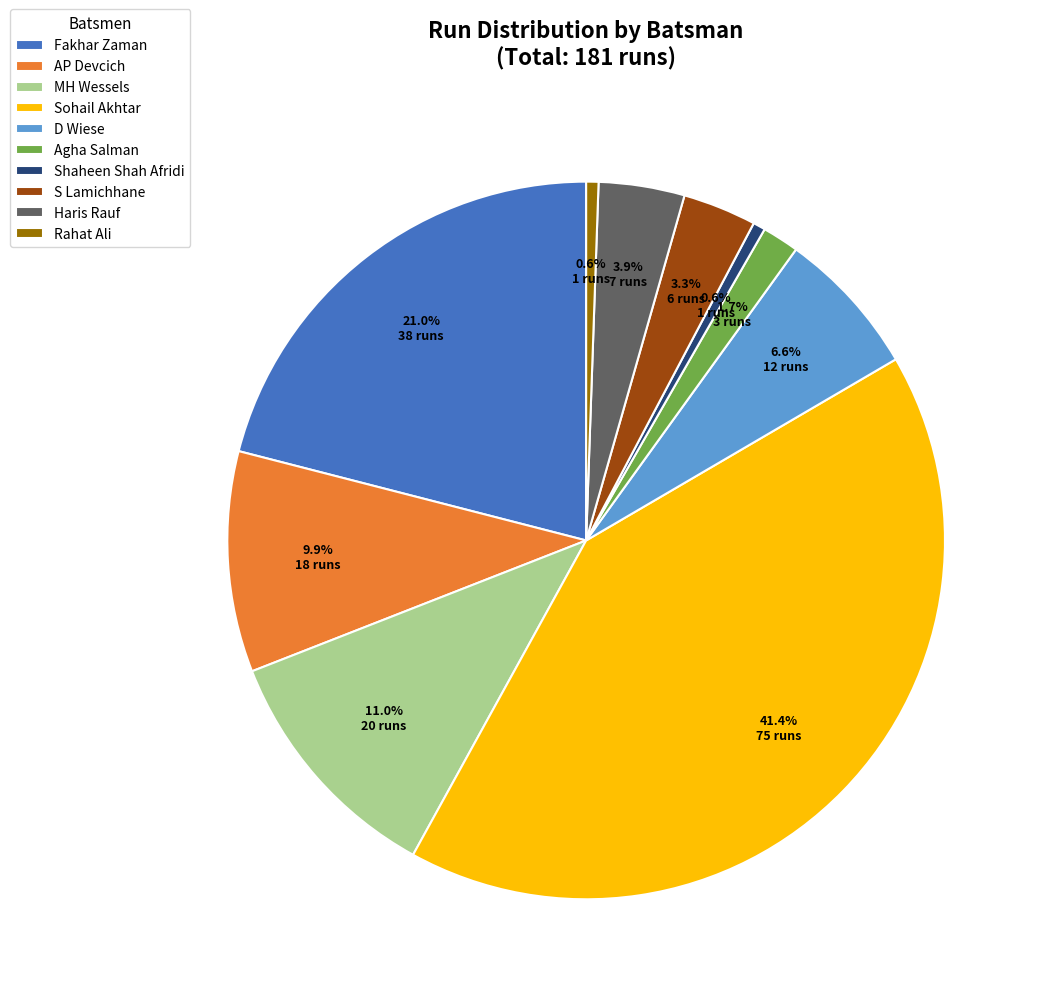

Which slice is the largest?

Sohail Akhtar